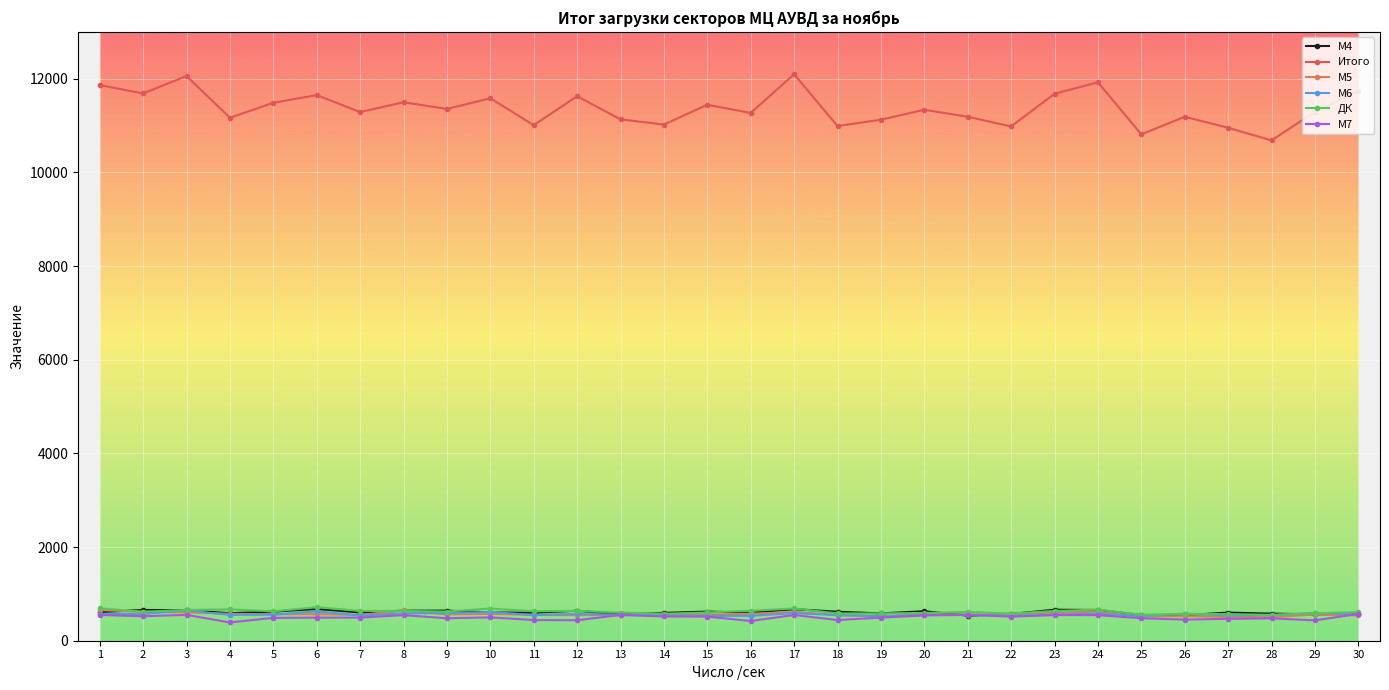

What is the value of the М6 point at the 19th from the left?

525